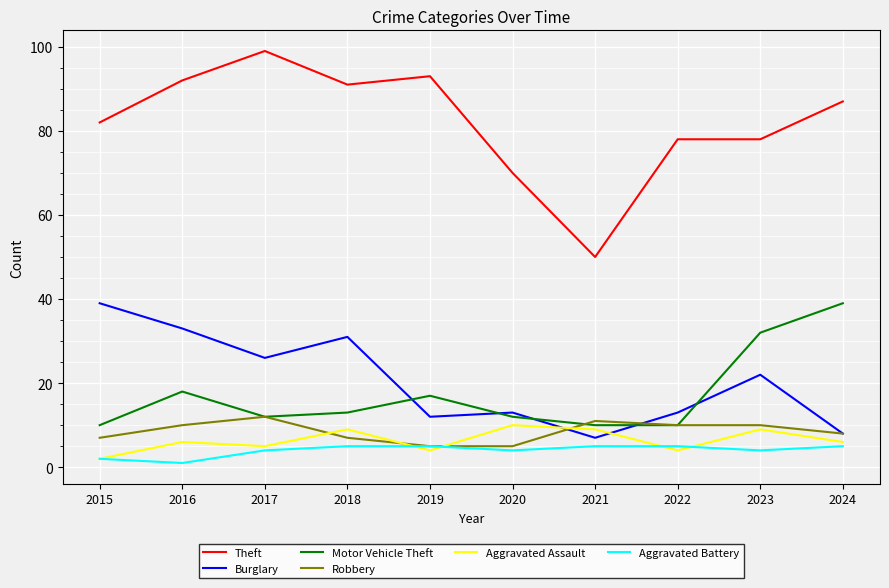

How many lines are shown in the chart?

6